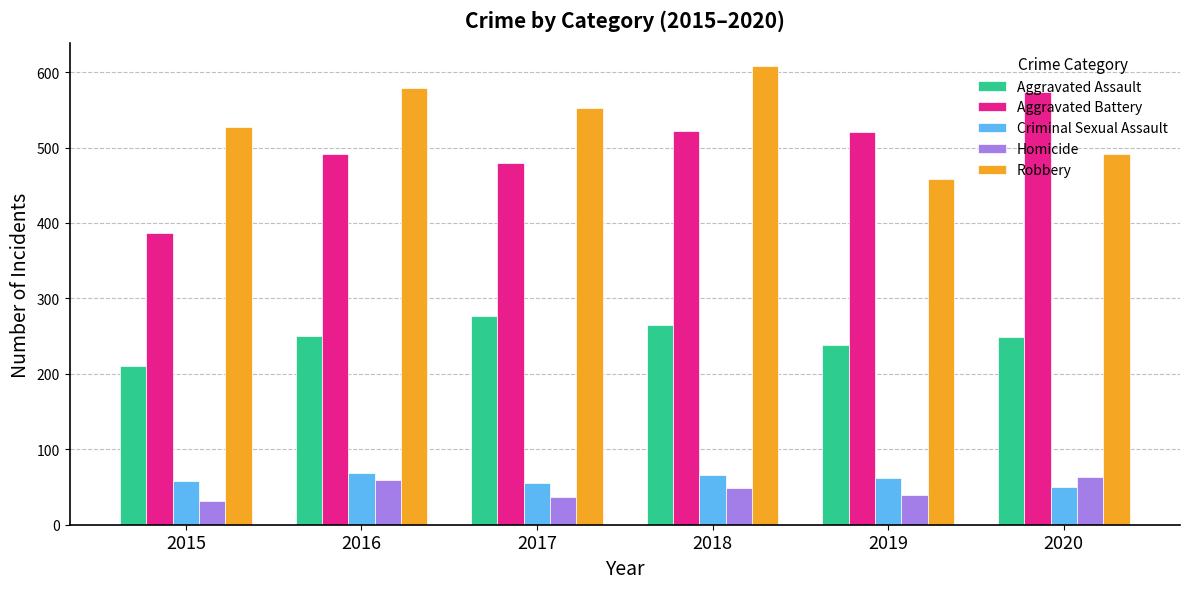

What is the spread (max minus min) of values at 2018?

559